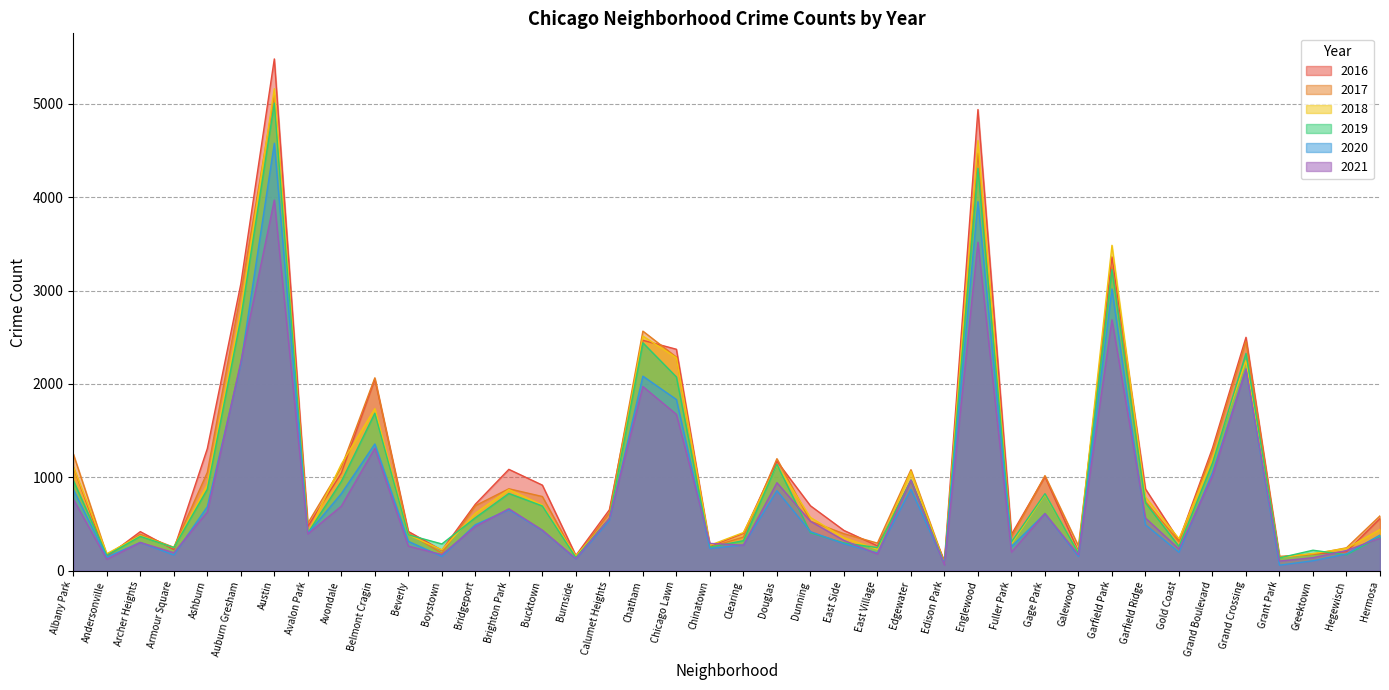

What is the lowest value of the 2021 series?

62